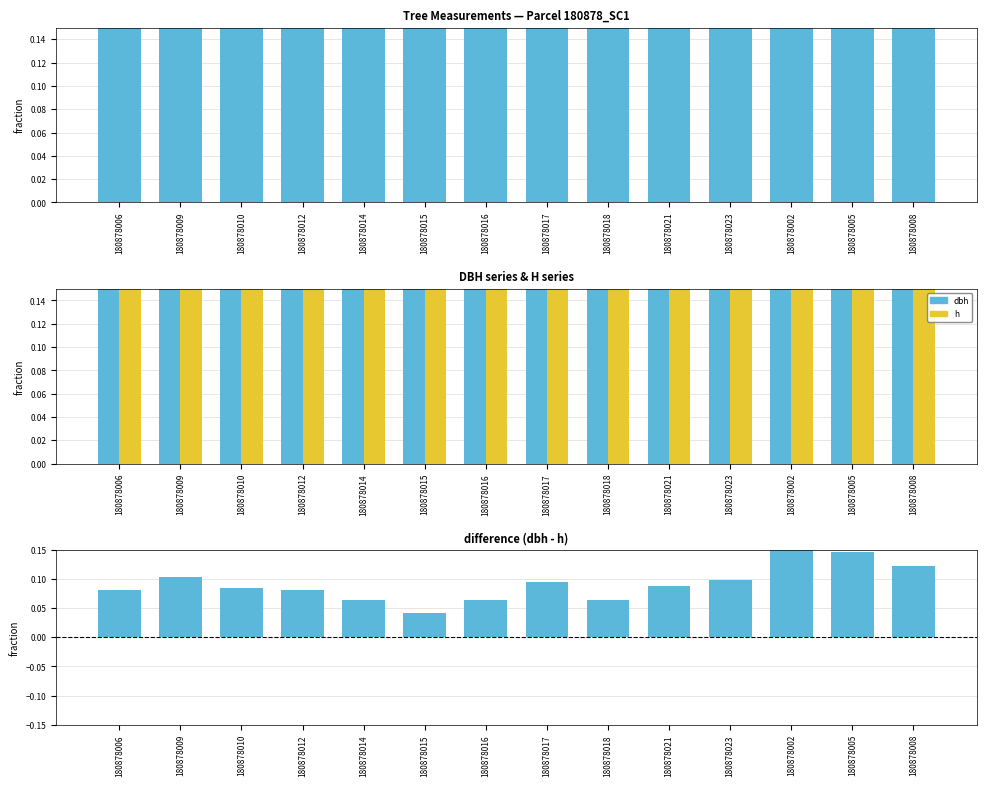

Reading right to left, transcribe all the data shown in this chart.

dbh: 180878008=0.3	180878005=0.3	180878002=0.3	180878023=0.3	180878021=0.3	180878018=0.2	180878017=0.3	180878016=0.2	180878015=0.2	180878014=0.2	180878012=0.2	180878010=0.3	180878009=0.3	180878006=0.3
h: 180878008=0.2	180878005=0.2	180878002=0.2	180878023=0.2	180878021=0.2	180878018=0.2	180878017=0.2	180878016=0.2	180878015=0.2	180878014=0.2	180878012=0.2	180878010=0.2	180878009=0.2	180878006=0.2
dbh - h: 180878008=0.1	180878005=0.1	180878002=0.2	180878023=0.1	180878021=0.1	180878018=0.1	180878017=0.1	180878016=0.1	180878015=0.0	180878014=0.1	180878012=0.1	180878010=0.1	180878009=0.1	180878006=0.1